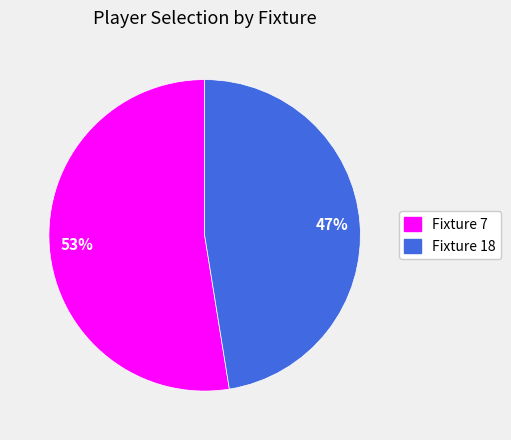

Between Fixture 18 and Fixture 7, which is larger?

Fixture 7